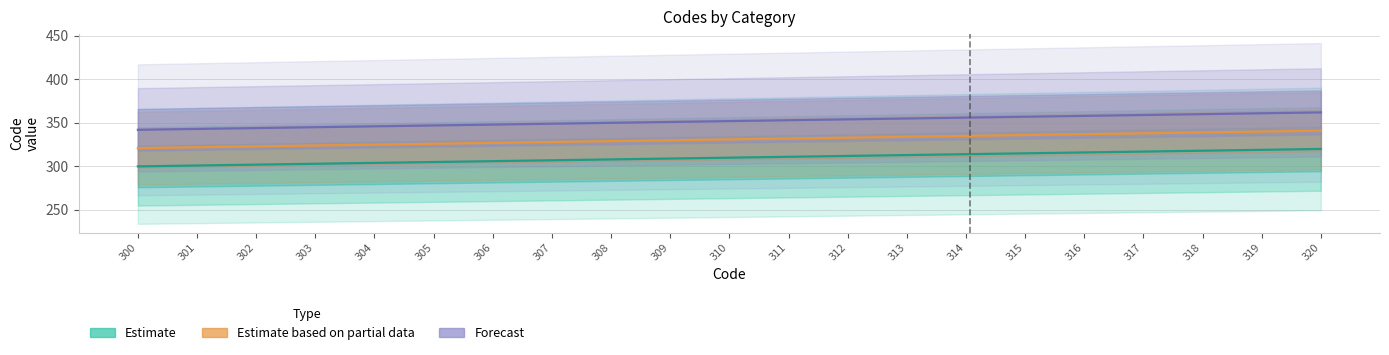

Which series has the largest total across all categories?

Forecast